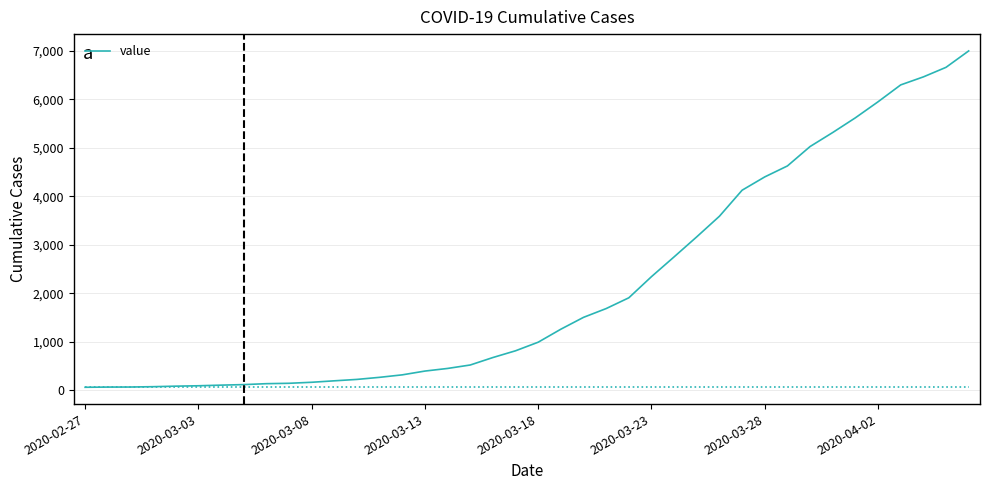

What is the greatest value displayed?

6995